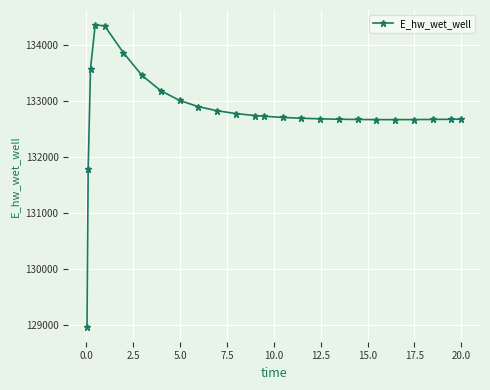

How many lines are shown in the chart?

1